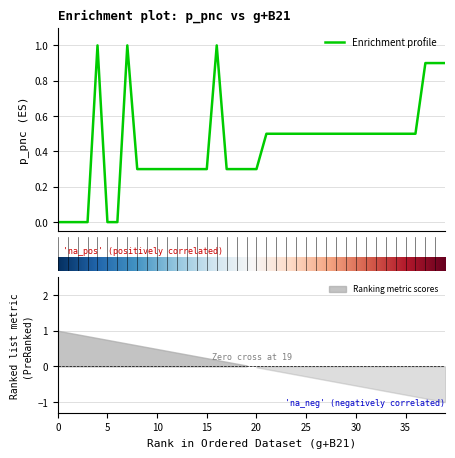

The chart shows a value of 0.3 at 19. True or false?

True